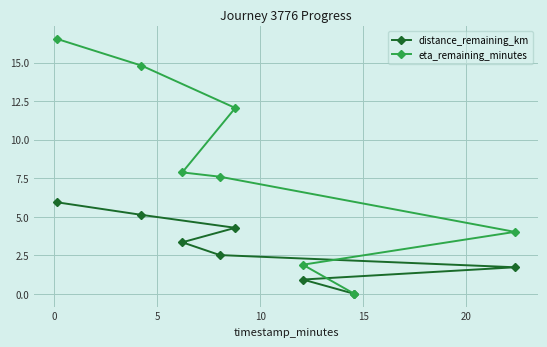

Which series has the largest range (max minus min)?

eta_remaining_minutes